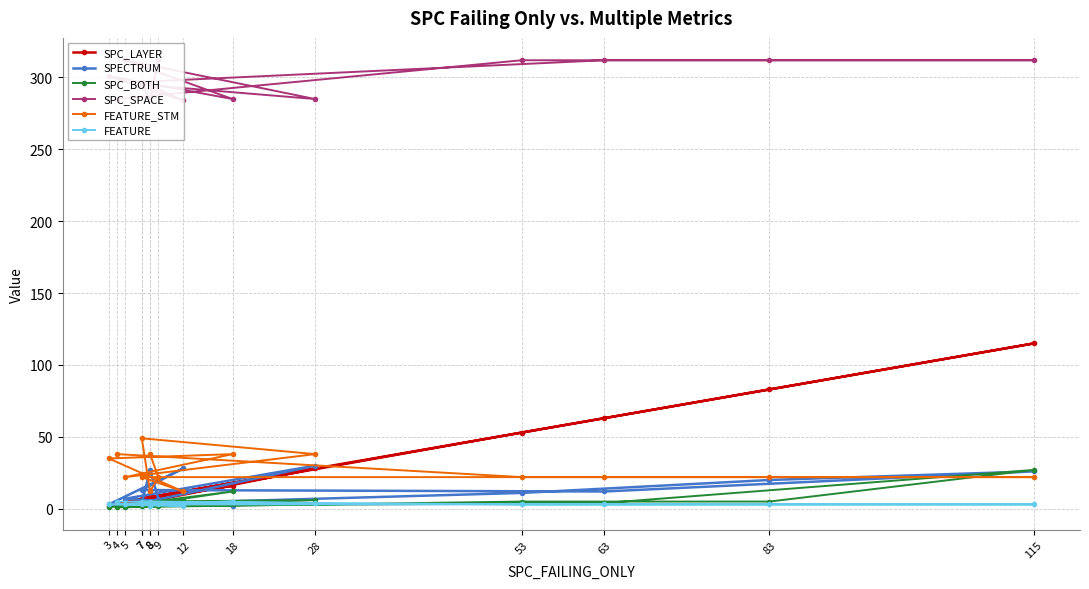

Does the chart have visible grid lines?

Yes